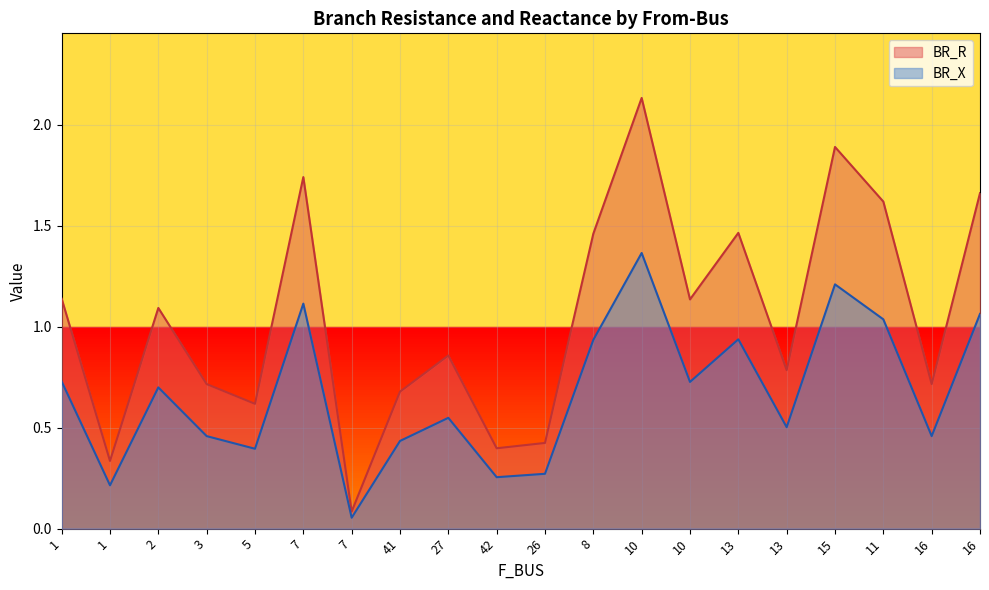

What is the total value across all series at 26?

0.7